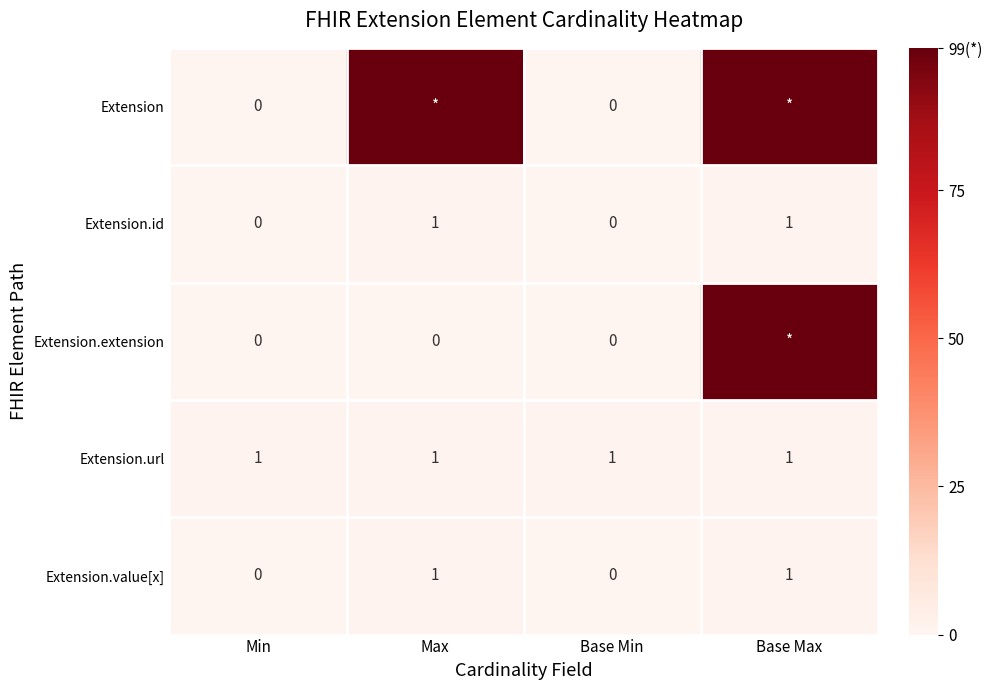

How many distinct data groups are displayed?

5